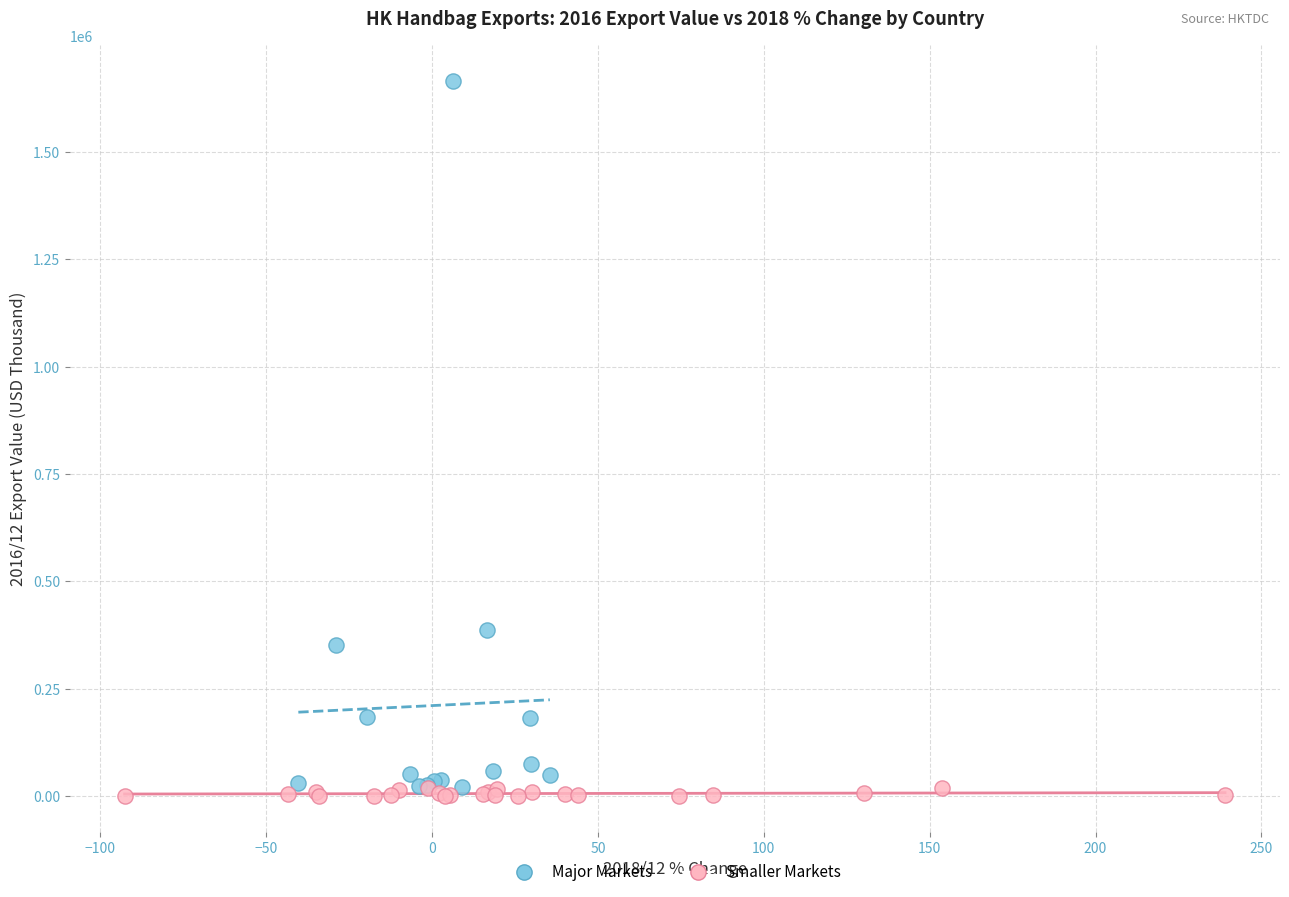

Which series reaches the maximum Y coordinate?

Major Markets